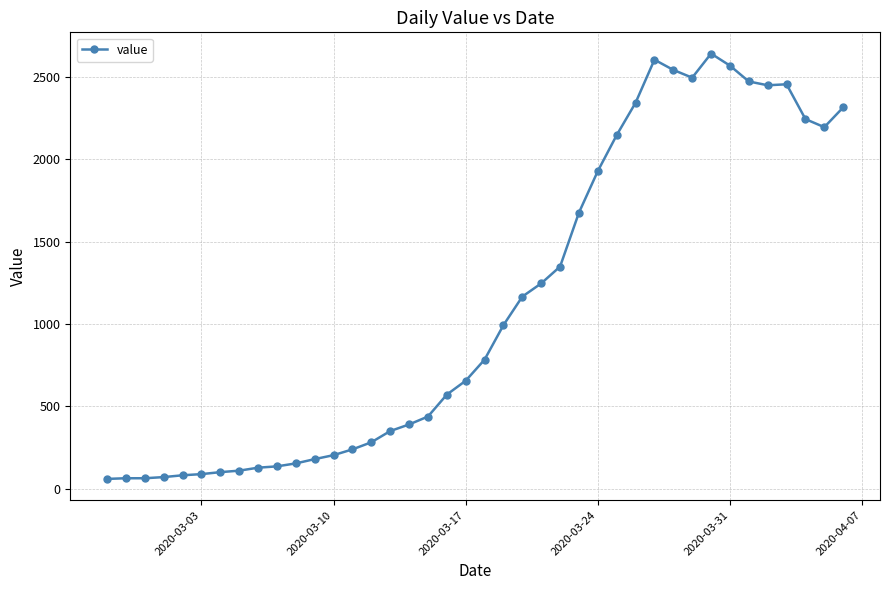

What is the minimum value shown in the chart?

61